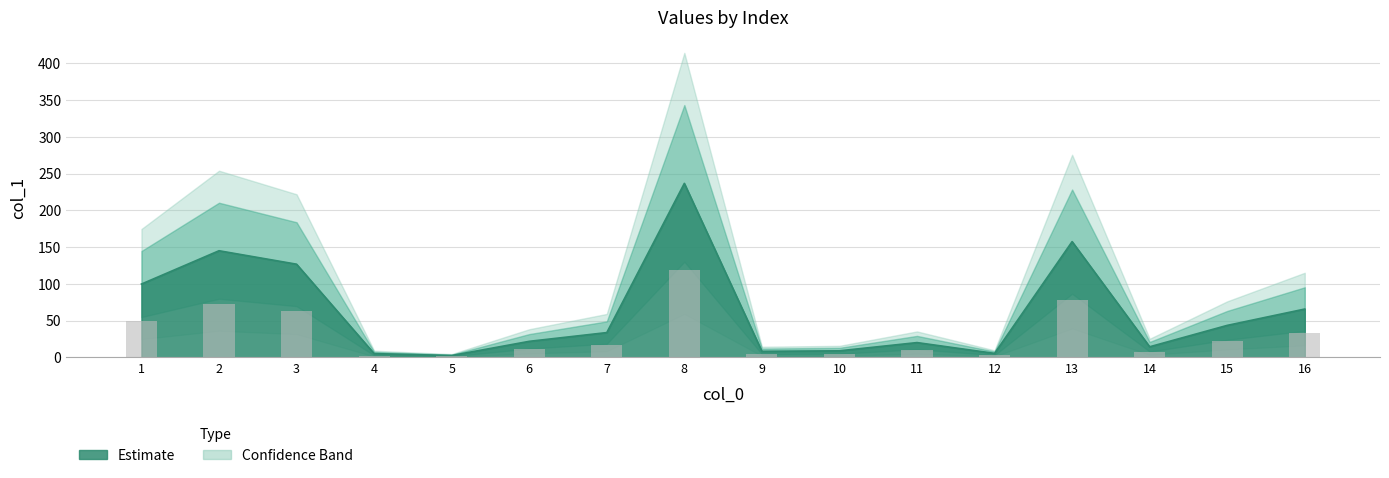

At which label does the data first exceed 33?

1